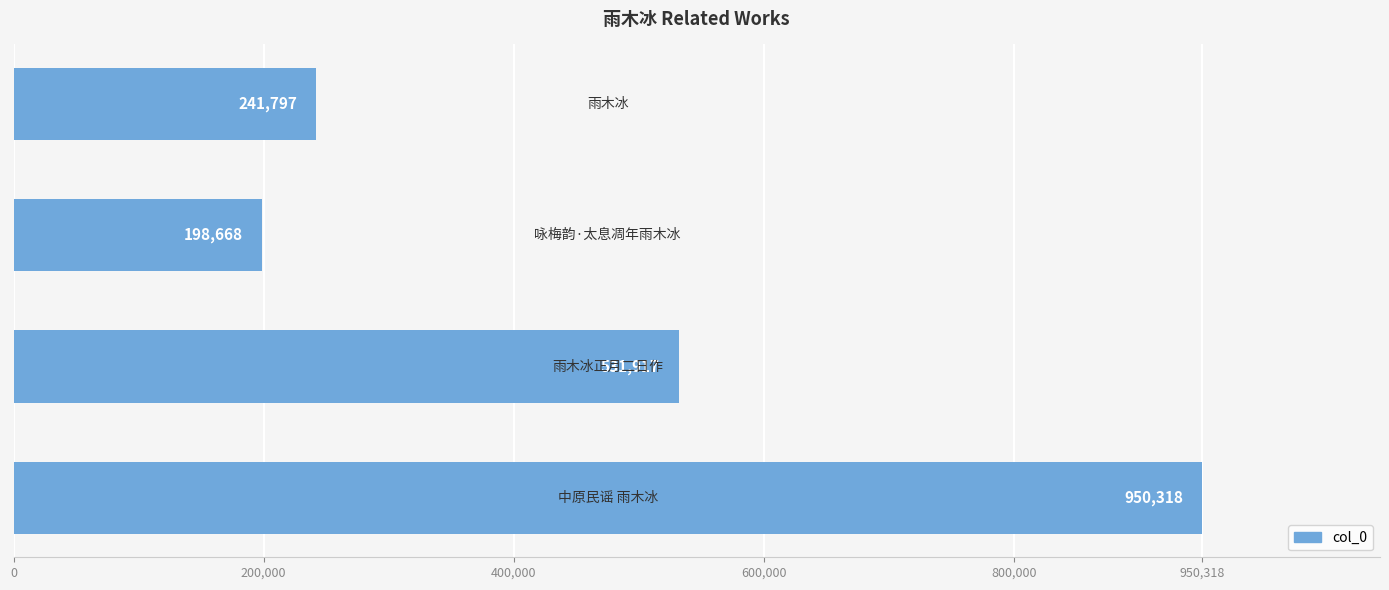

What is the smallest value displayed?

198668